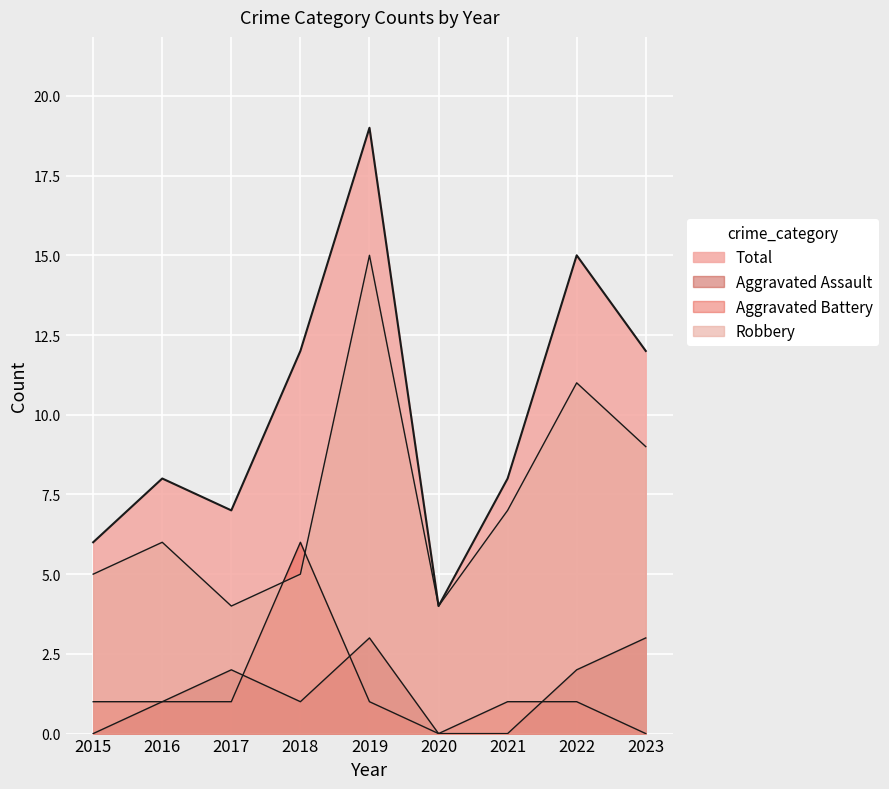

True or false: Aggravated Assault and Robbery intersect in this chart.

False